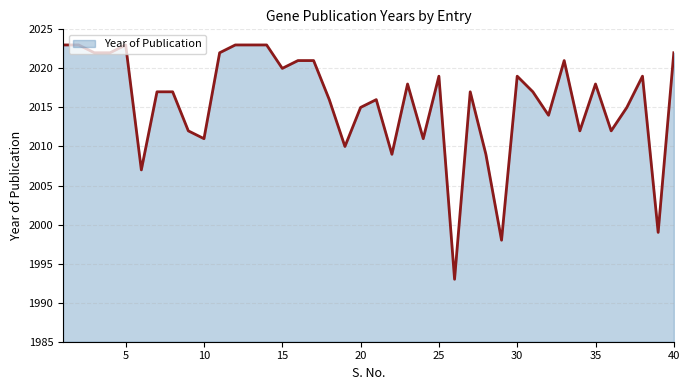

What is the maximum value shown in the chart?

2023